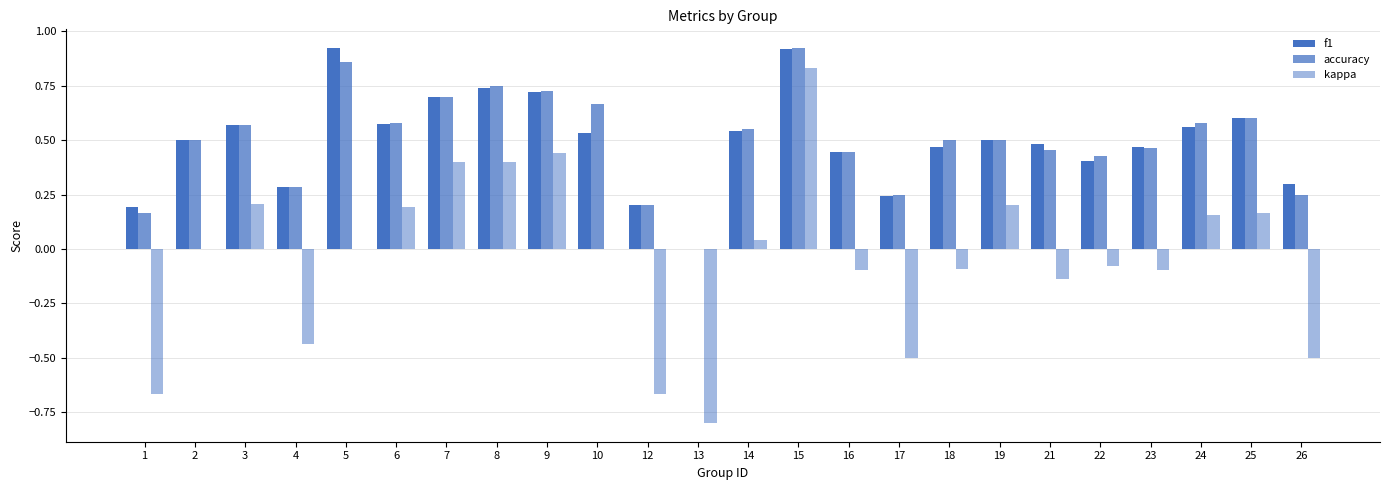

Rank the series at 26 from lowest to highest value.

kappa, accuracy, f1